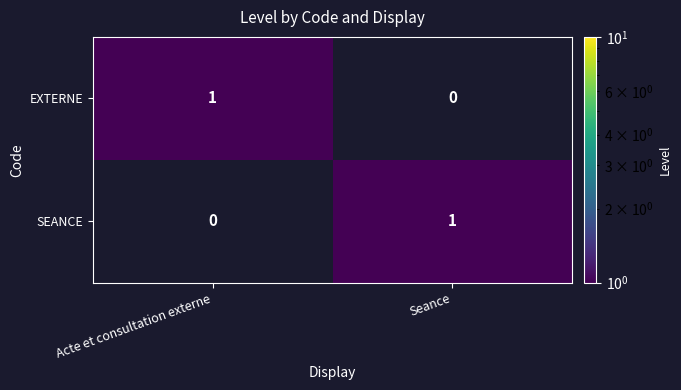

The value of EXTERNE at Seance is 0. True or false?

True